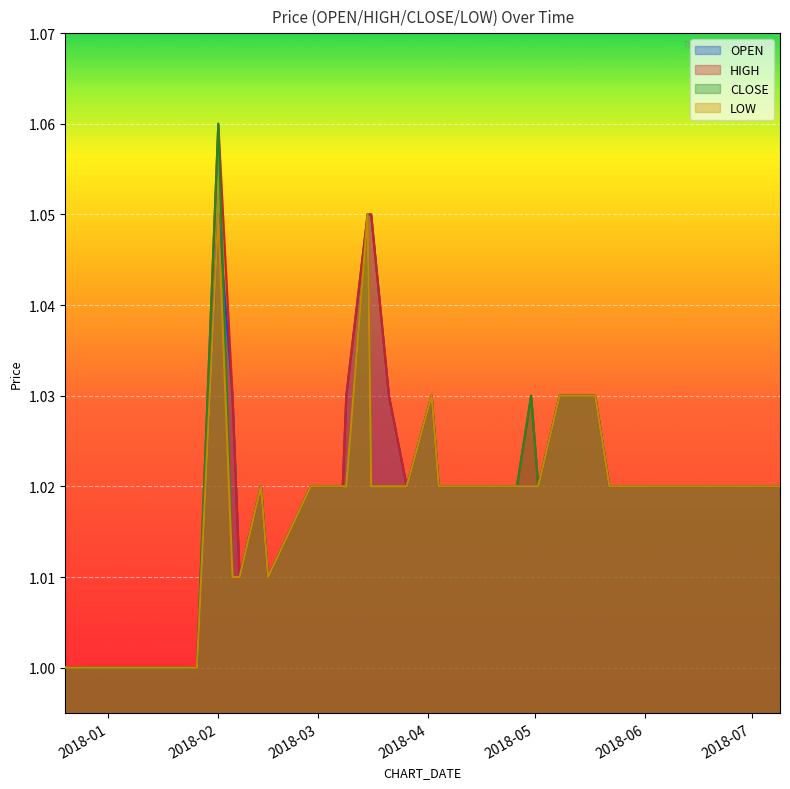

Is the value of OPEN at 2018-05-02 greater than the value of CLOSE at 2018-03-21?

No